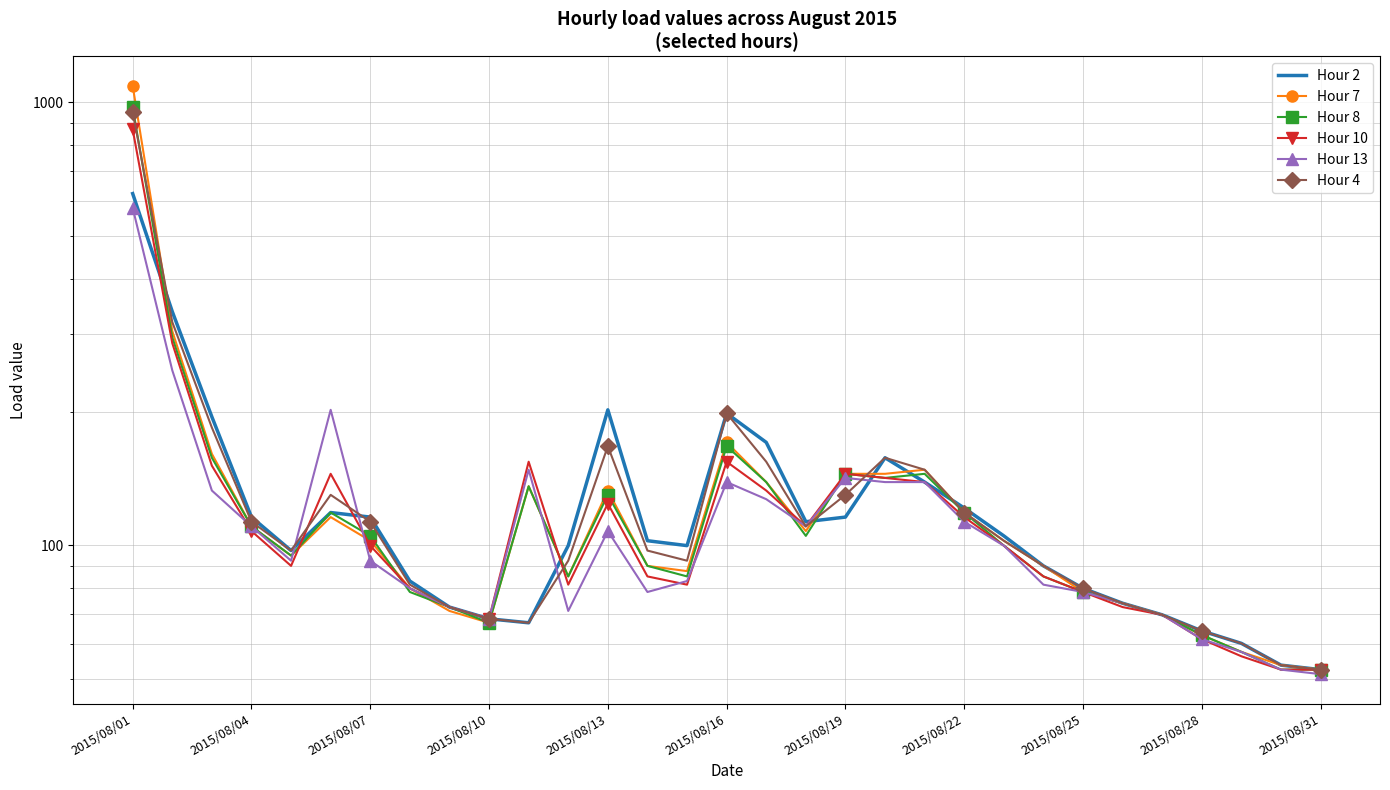

What is the maximum value shown in the chart?

1090.4